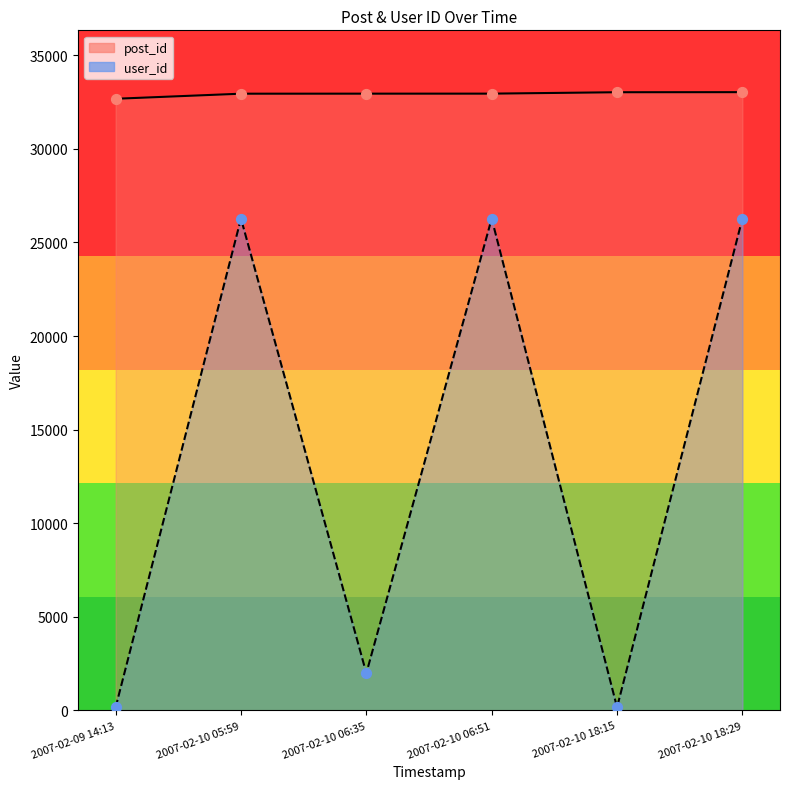

Which series contains the highest Y value?

post_id